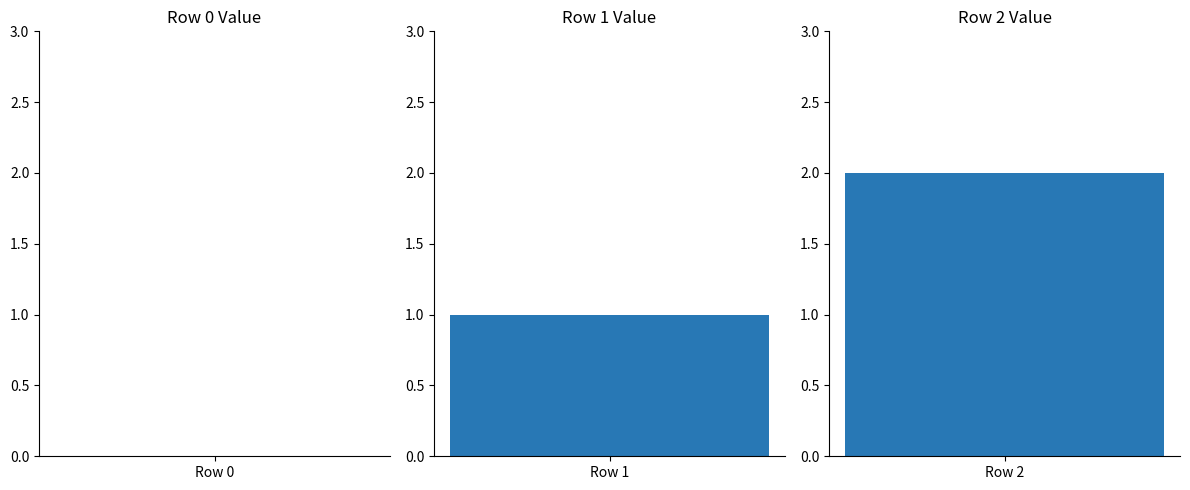

What is the value of the 3rd bar from the left?

2